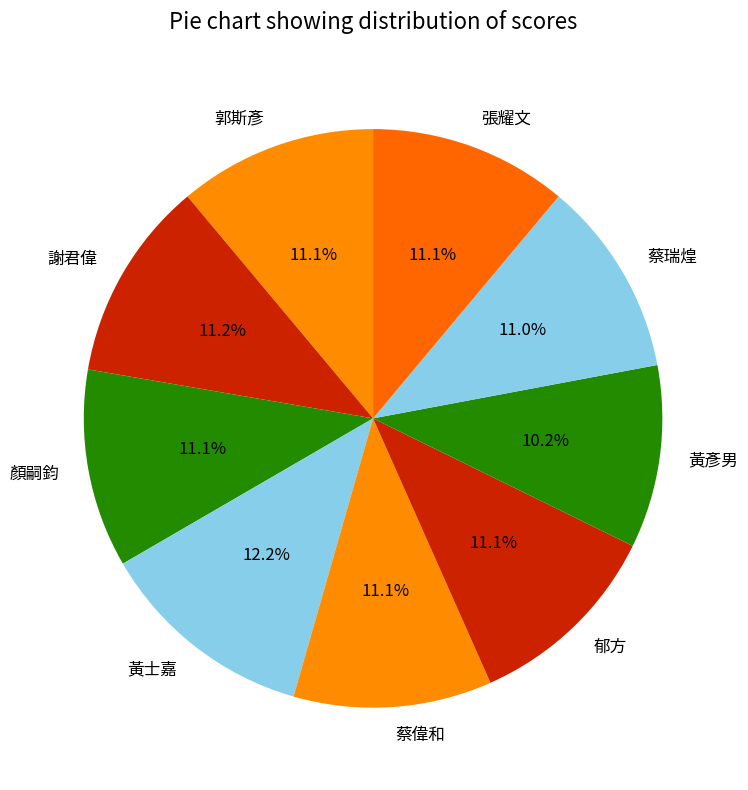

What is the ratio of the value at 郁方 to the value at 黃彥男?

1.1